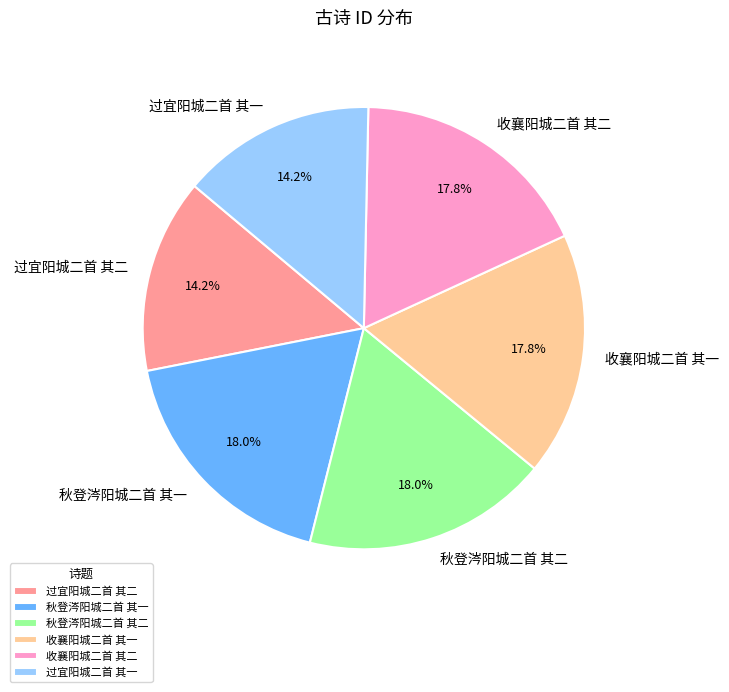

What is the ratio of the value at 收襄阳城二首 其一 to the value at 秋登涔阳城二首 其一?

1.0